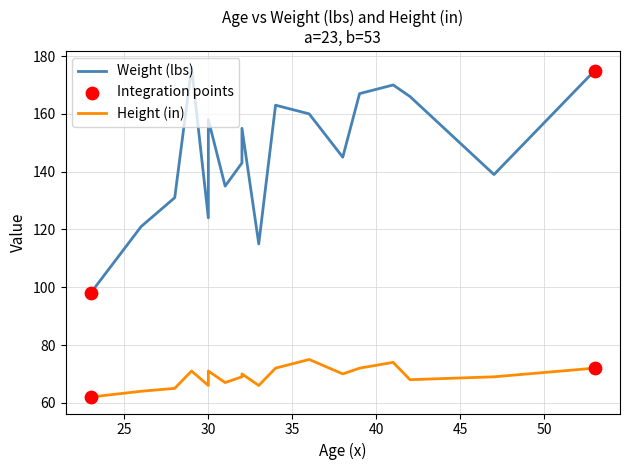

Which series reaches the minimum Y coordinate?

Height (in)